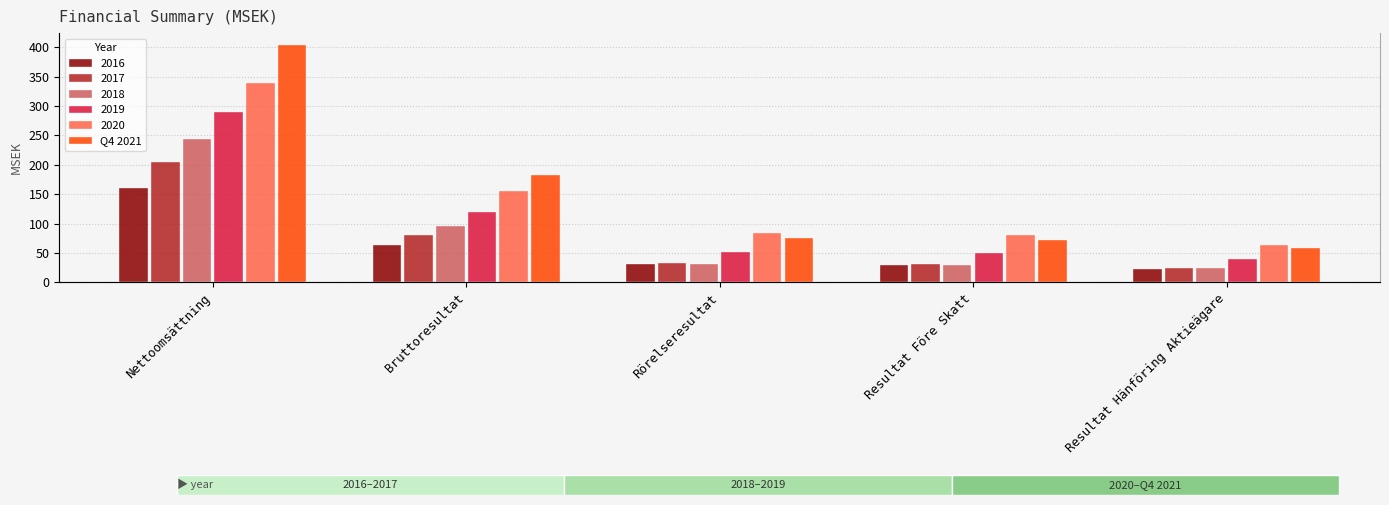

What is the change in value from Nettoomsättning to Resultat Hänföring Aktieägare?

-345.2